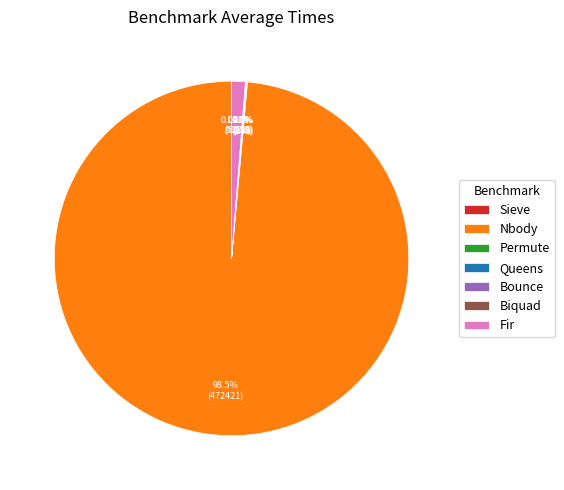

Does Nbody represent more than half of the total?

Yes